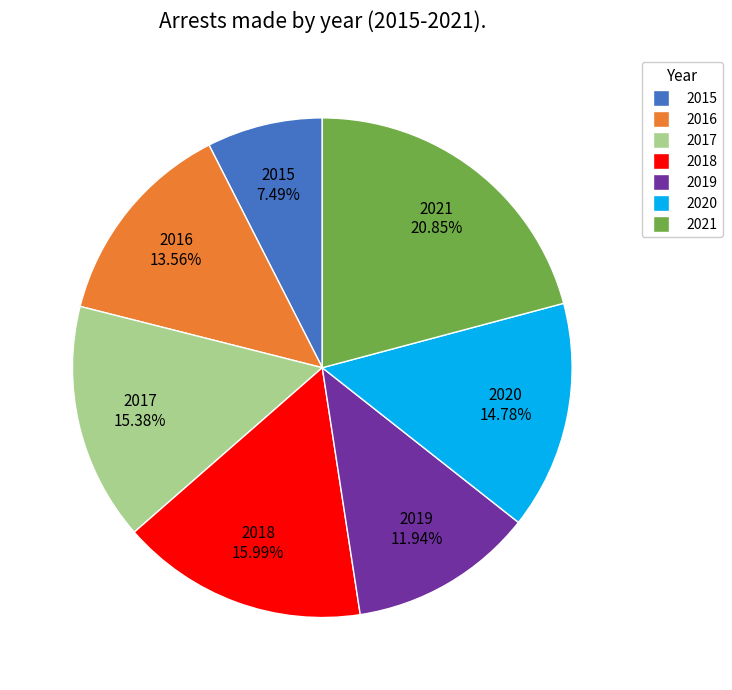

Is it true that 2021 is 10% of the pie?

False